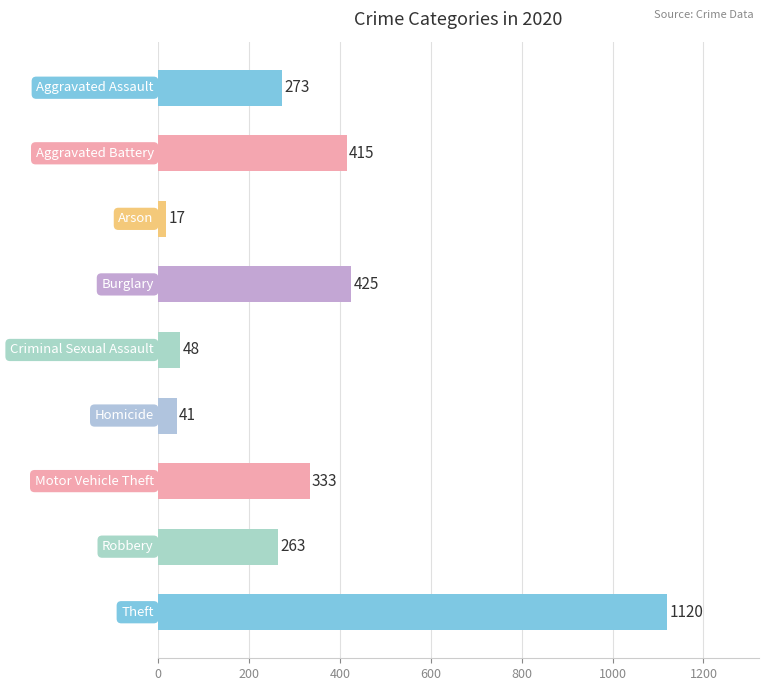

What is the value of the 3rd bar from the top?

17